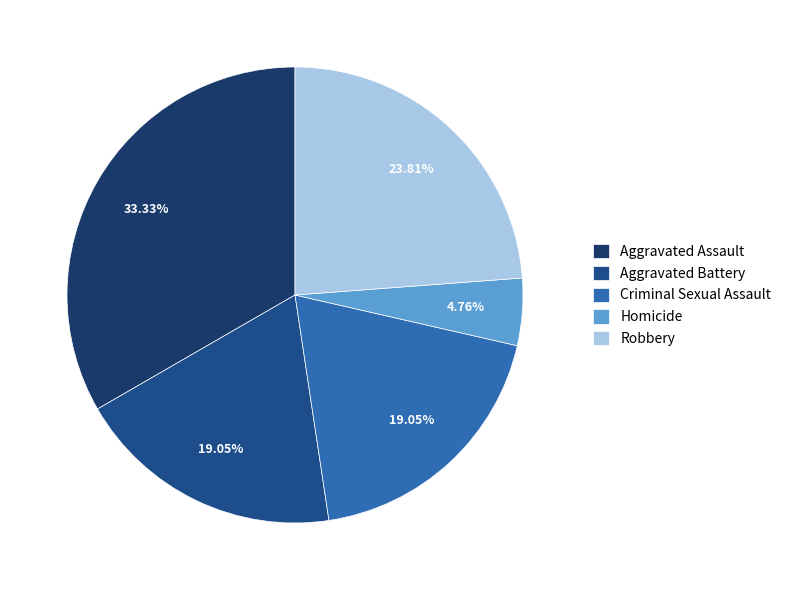

Which slice is the smallest?

Homicide